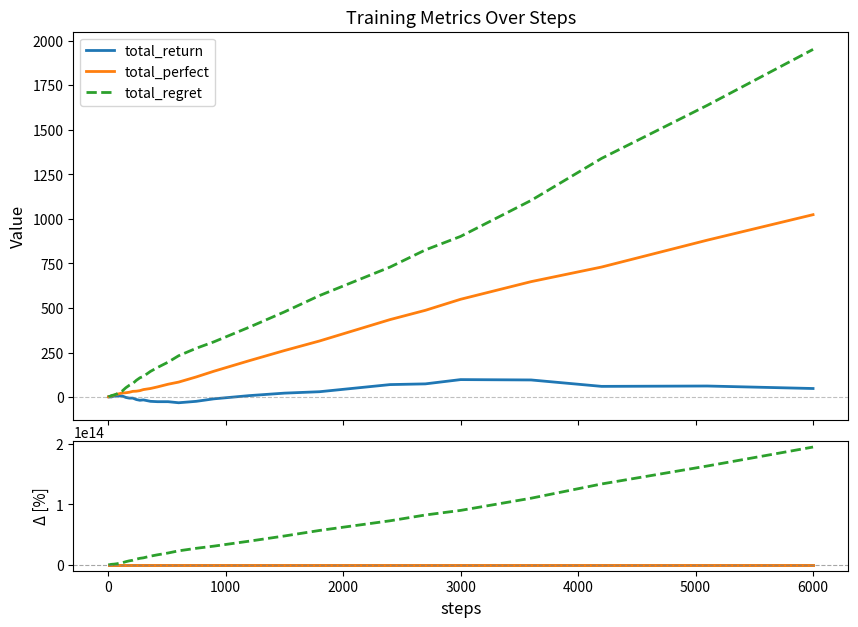

Which series has the widest spread of values?

total_regret